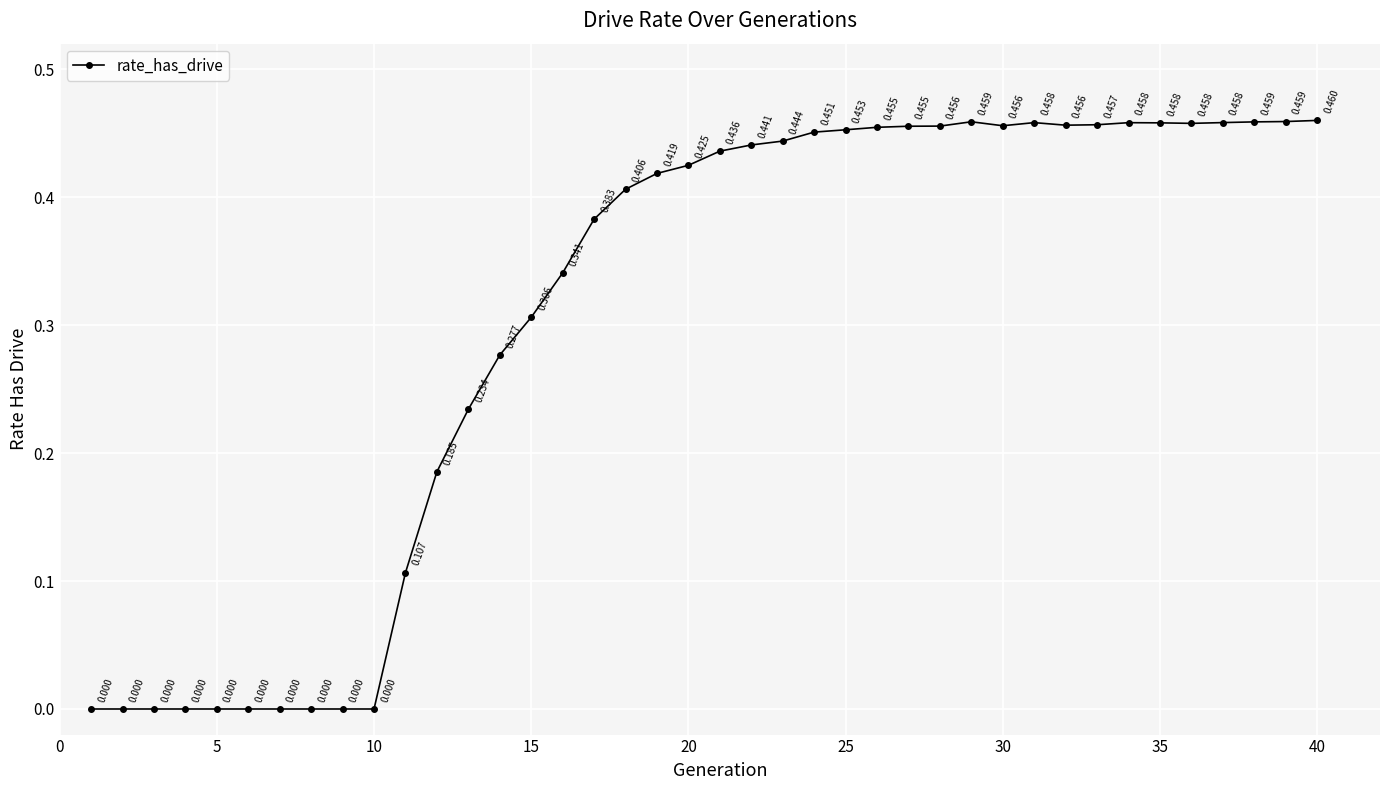

Reading left to right, extract all data points from this chart.

0.0	0.0	0.0	0.0	0.0	0.0	0.0	0.0	0.0	0.0	0.1	0.2	0.2	0.3	0.3	0.3	0.4	0.4	0.4	0.4	0.4	0.4	0.4	0.5	0.5	0.5	0.5	0.5	0.5	0.5	0.5	0.5	0.5	0.5	0.5	0.5	0.5	0.5	0.5	0.5